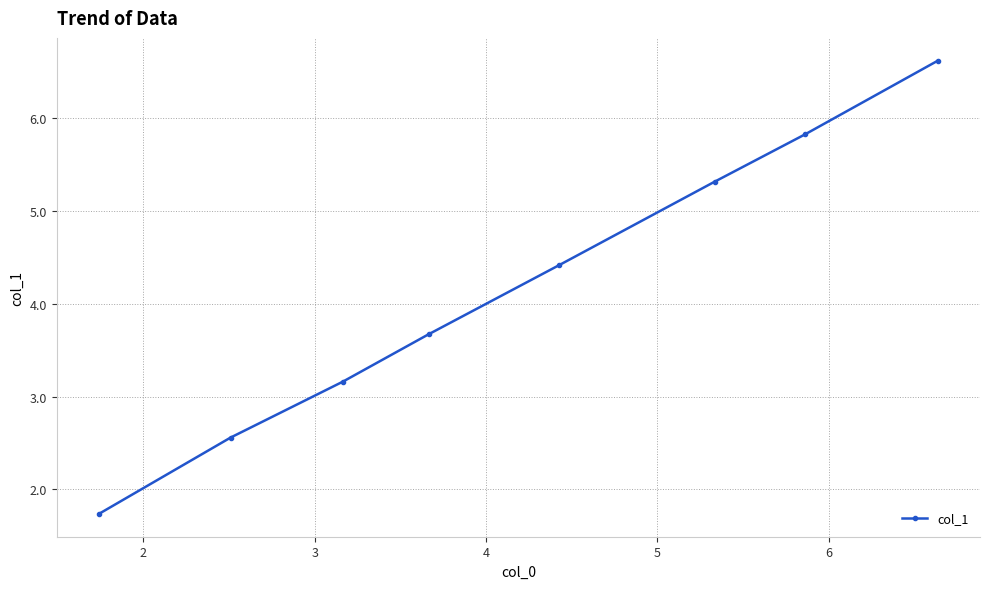

What is the difference between the maximum and second lowest values?

4.1